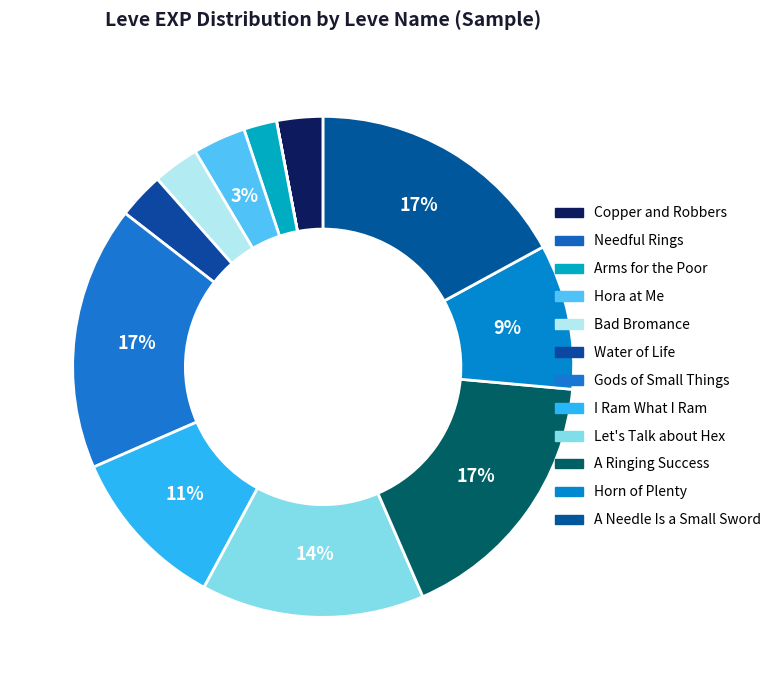

Is there any slice that represents more than half of the pie?

No